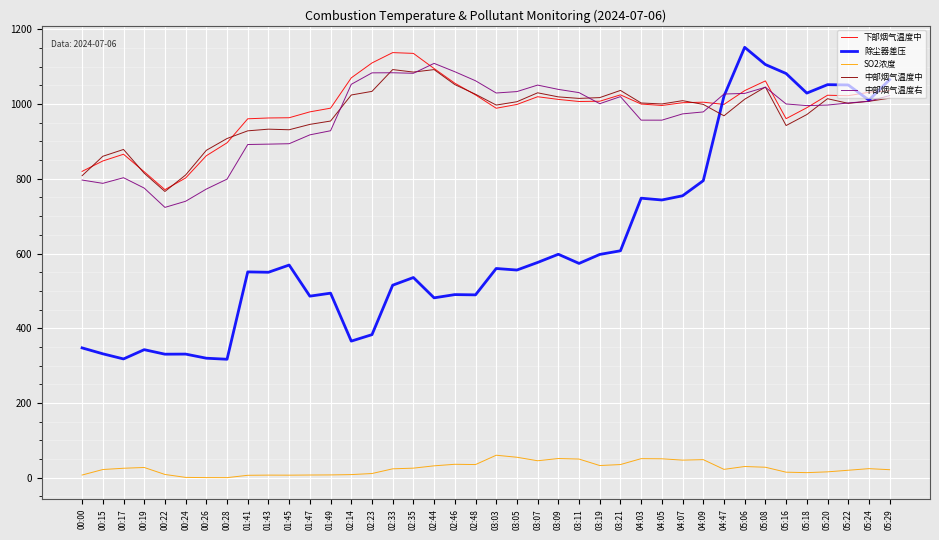

How many lines are shown in the chart?

5